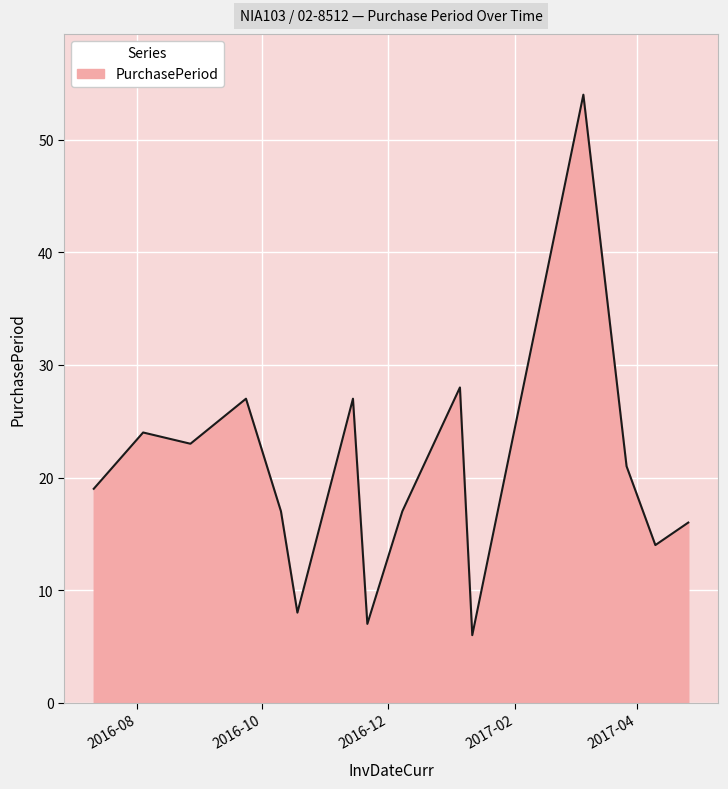

What is the difference between the maximum and minimum values?

48